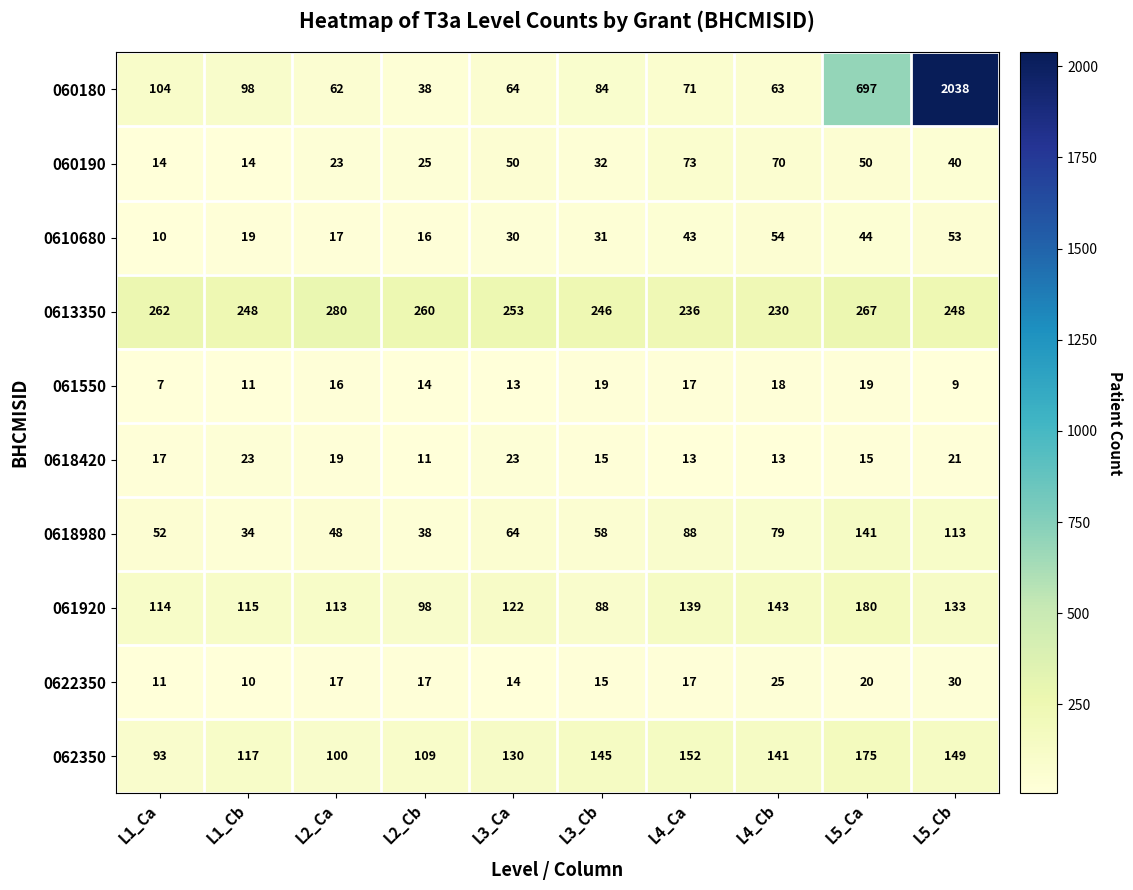

What is the total value across all series at L1_Ca?

684